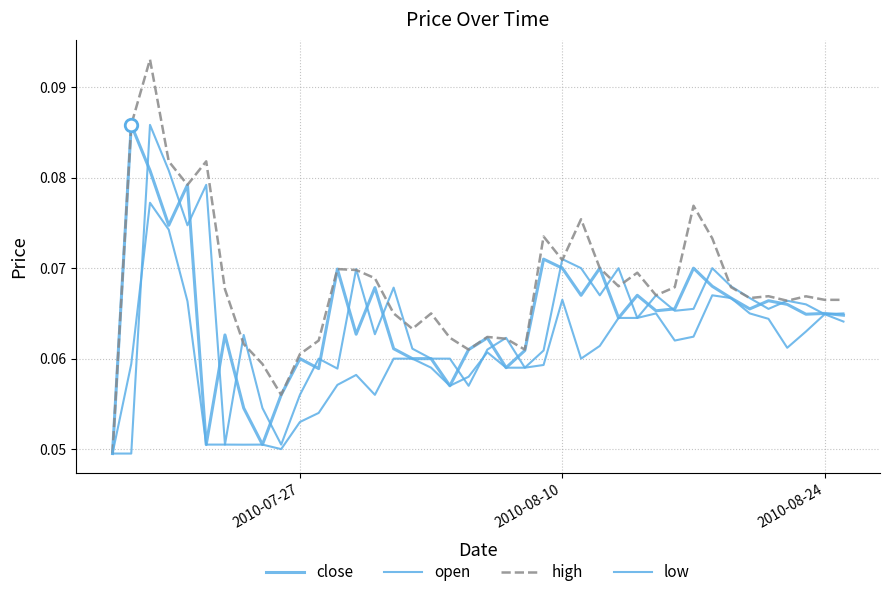

What is the sum of all high values?

2.7